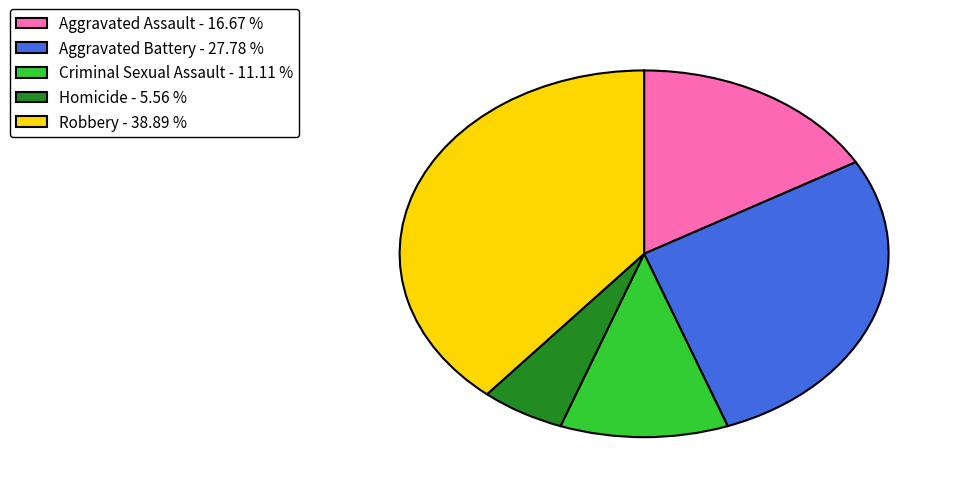

What is the ratio of the value at Aggravated Battery to the value at Robbery?

0.7